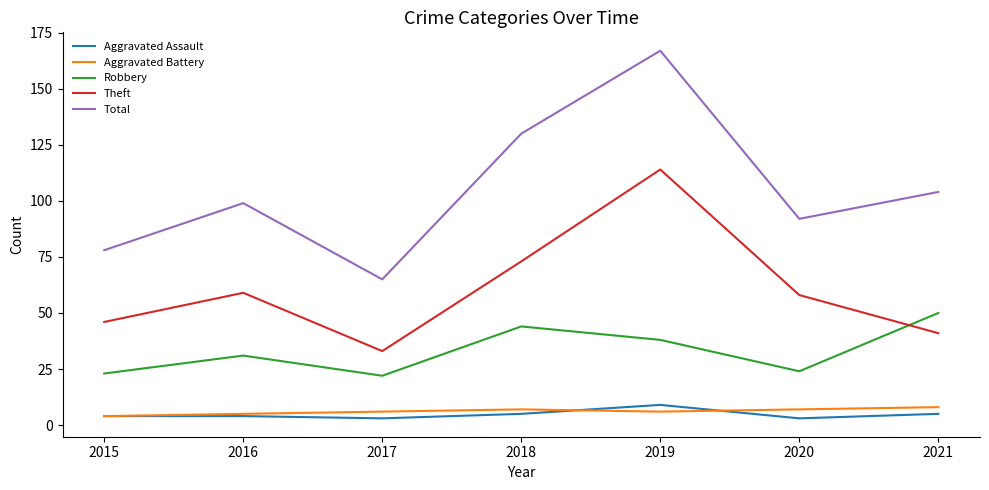

Is the value of Aggravated Assault at 2018 greater than the value of Theft at 2018?

No